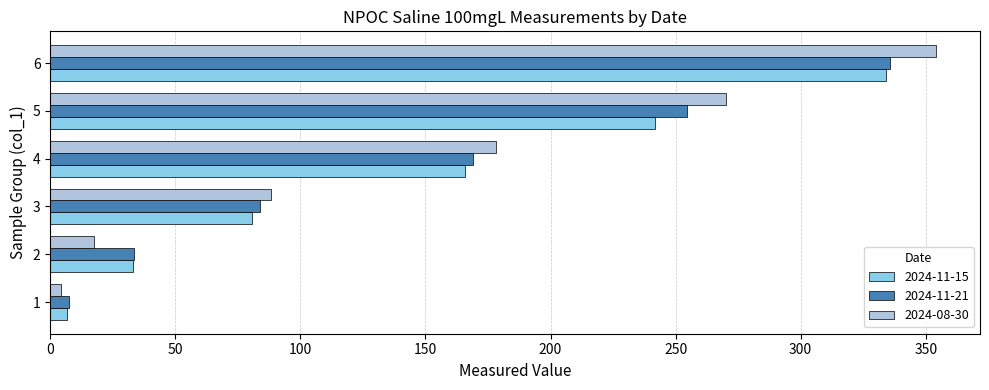

Which series has the widest spread of values?

2024-08-30